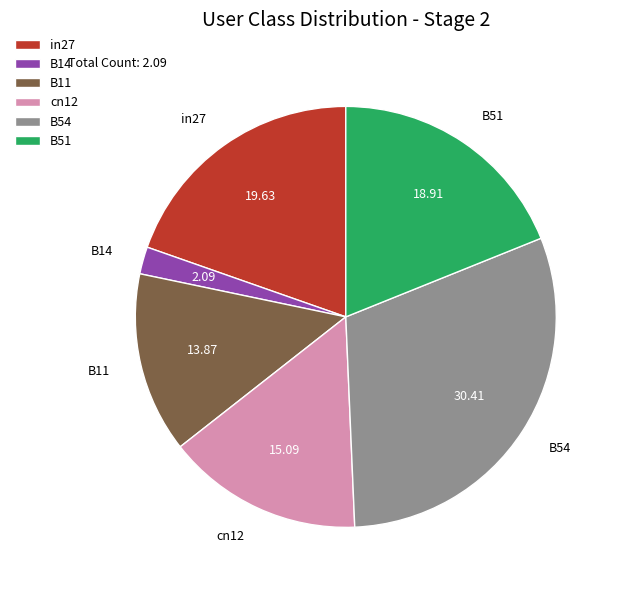

Which has a higher value, B54 or B14?

B54